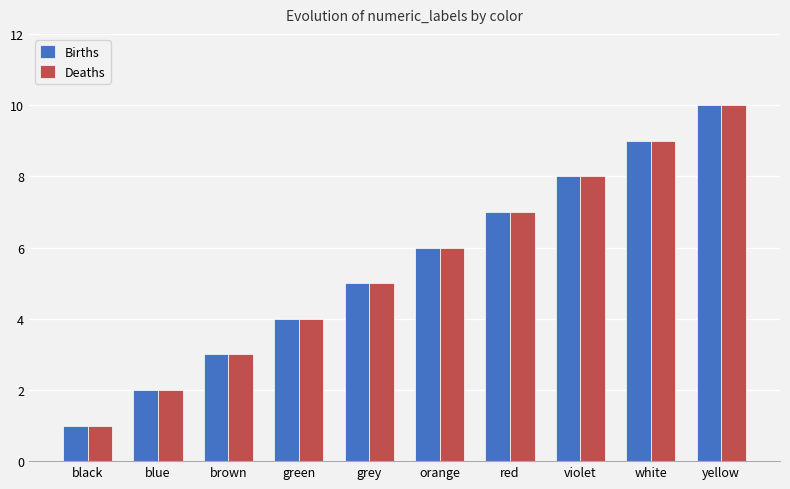

What is the value of the Deaths bar at the 5th from the left?

5